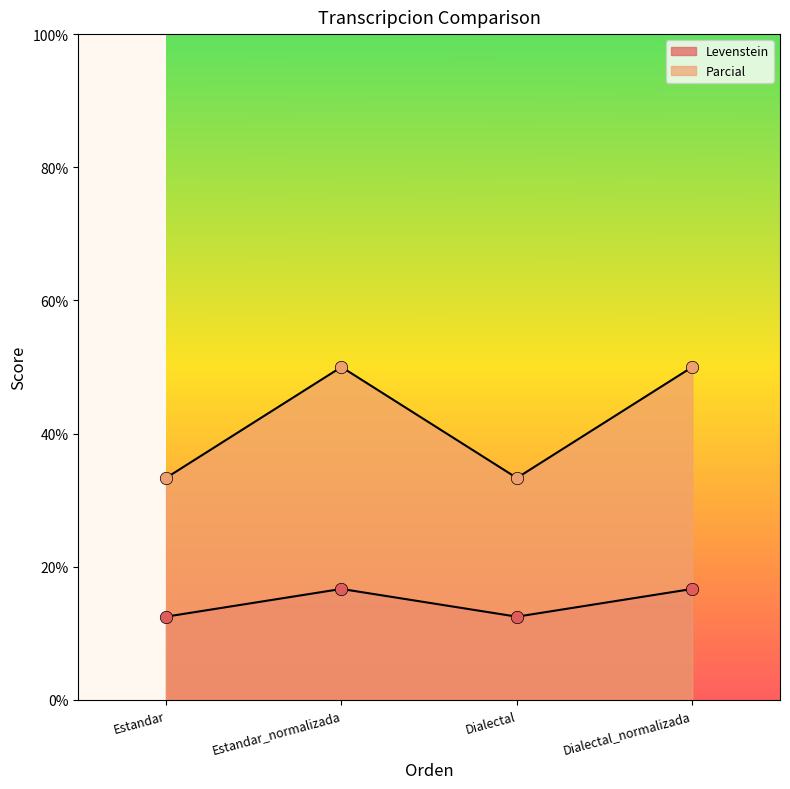

Is the value of Levenstein at Estandar greater than the value of Parcial at Dialectal?

No